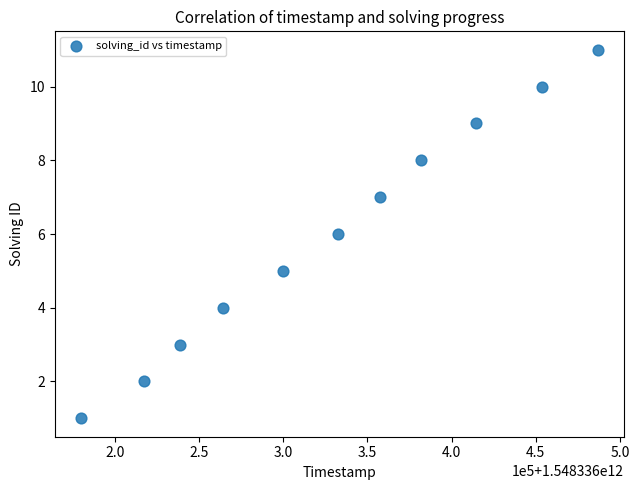

What is the range of X values (max minus min)?

307491